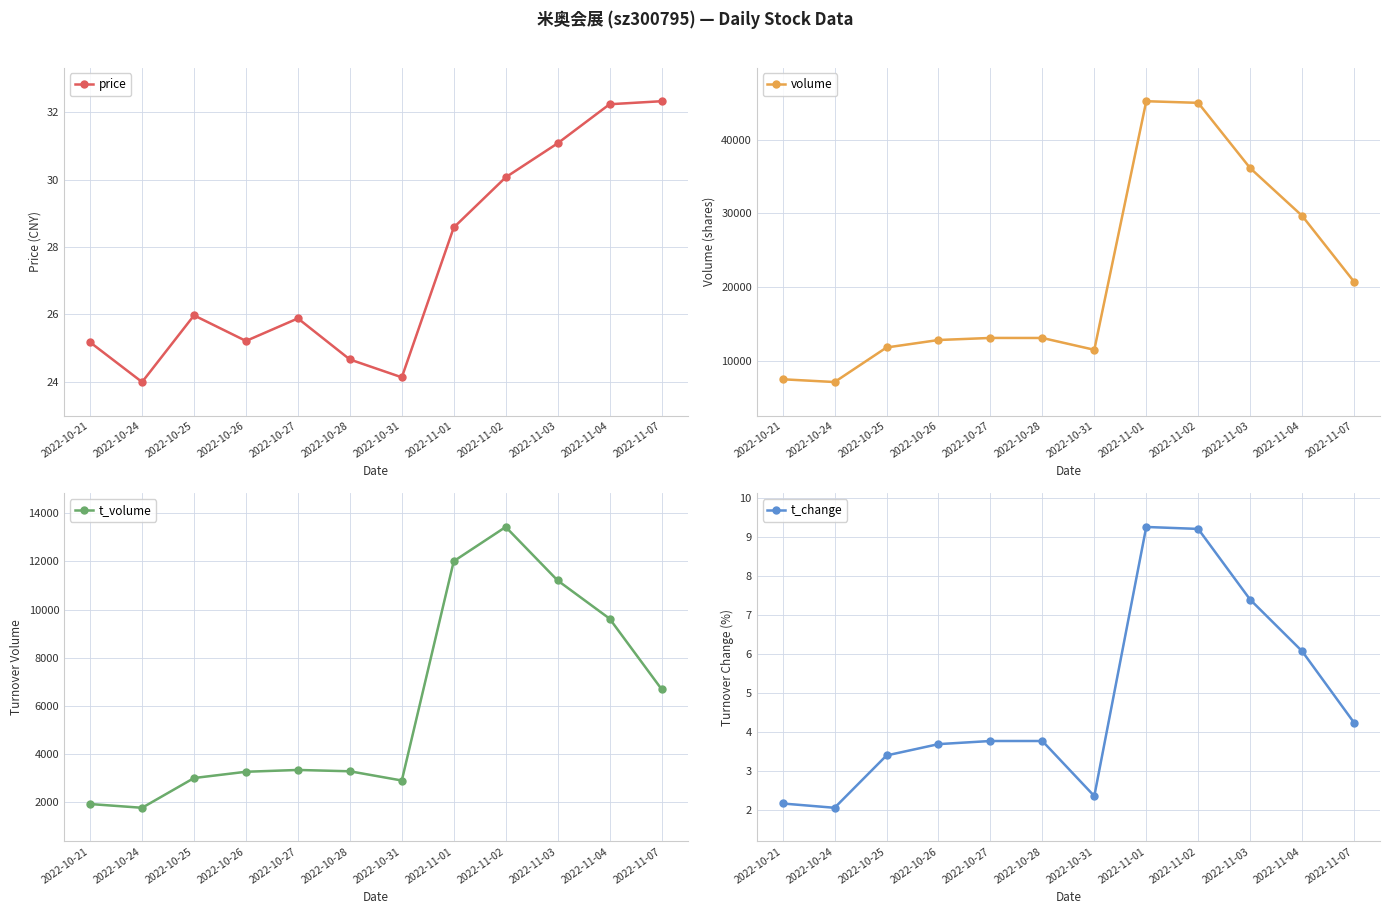

Reading right to left, what are all the values shown in this chart?

price: 32.3	32.2	31.1	30.1	28.6	24.1	24.7	25.9	25.2	26.0	24.0	25.2
volume: 20765.0	29682.0	36134.0	44963.0	45183.0	11548.0	13147.0	13153.0	12871.0	11860.0	7185.0	7559.0
t_volume: 6698.0	9622.0	11205.0	13426.0	12005.0	2905.0	3288.0	3343.0	3268.0	3008.0	1773.0	1929.0
t_change: 4.2	6.1	7.4	9.2	9.2	2.4	3.8	3.8	3.7	3.4	2.1	2.2